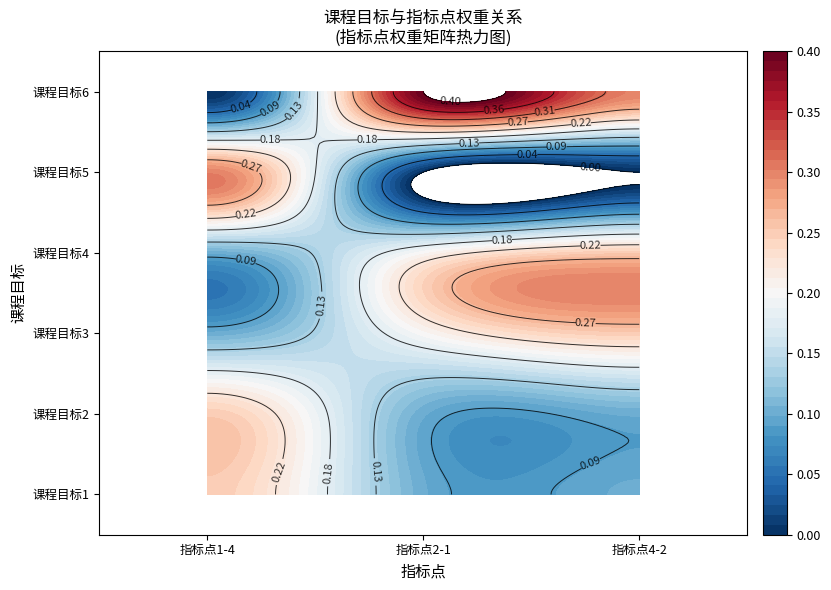

Is the value of 课程目标3 at 0 greater than the value of 课程目标2 at 2?

No